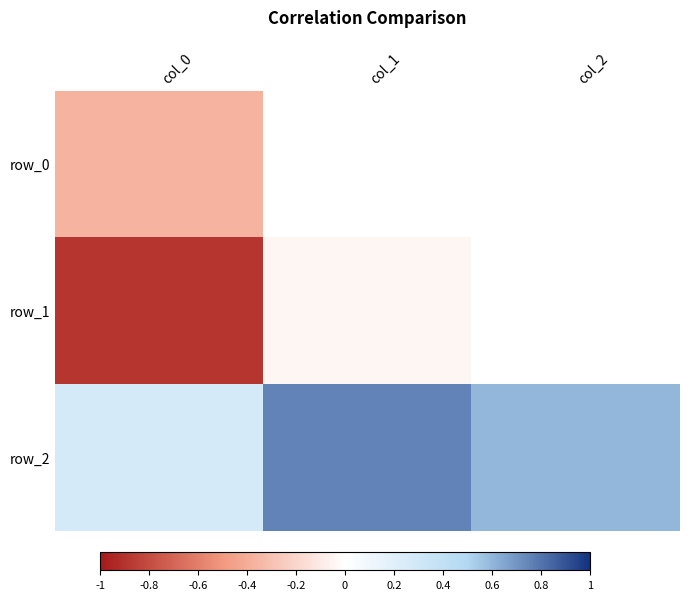

What is the total value across all series at col_2?

0.4